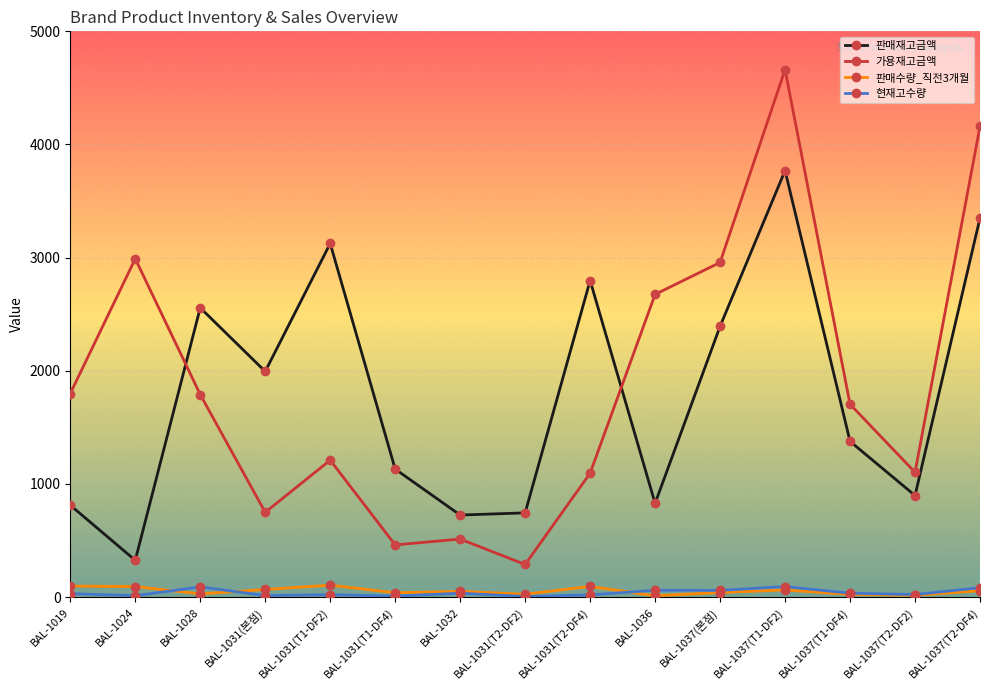

At which label does 판매재고금액 reach its minimum?

BAL-1024